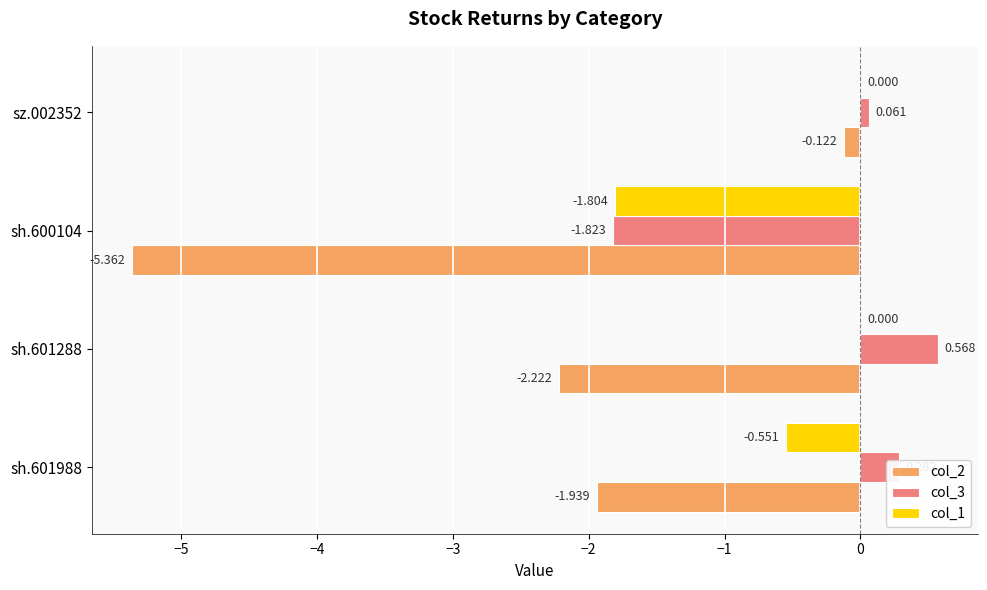

Is the value of col_3 at sz.002352 greater than the value of col_1 at sz.002352?

Yes